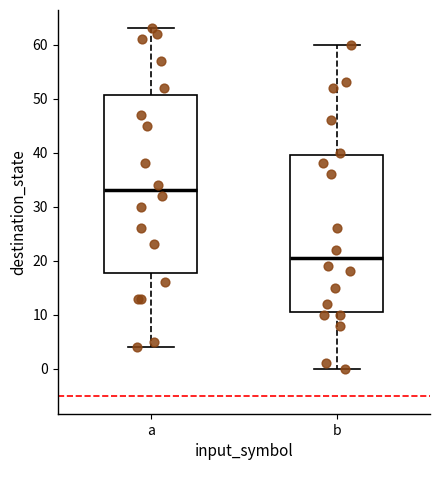

Which box has the highest median line?

a